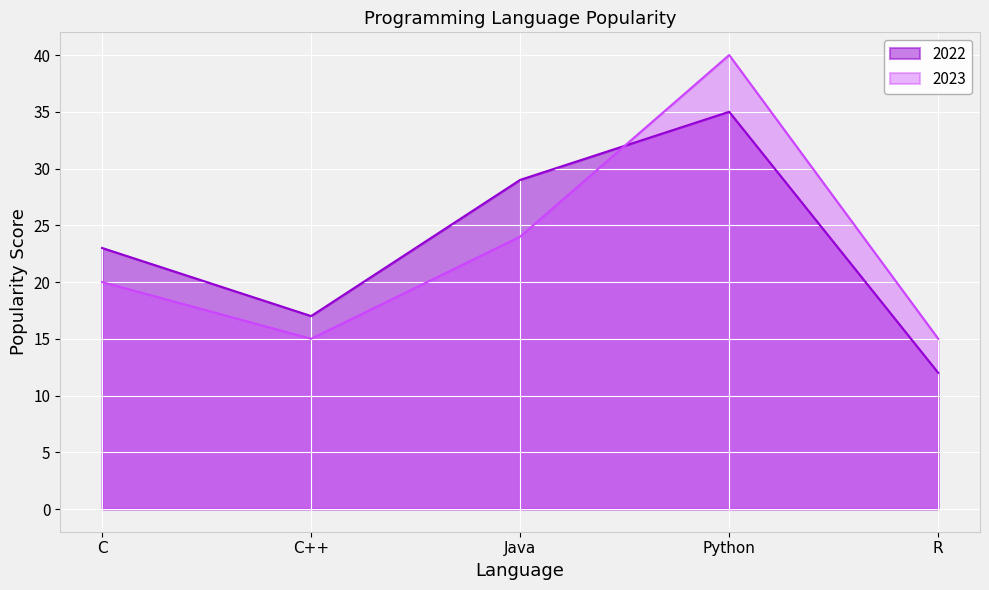

What are all the series names shown in the legend?

2022, 2023